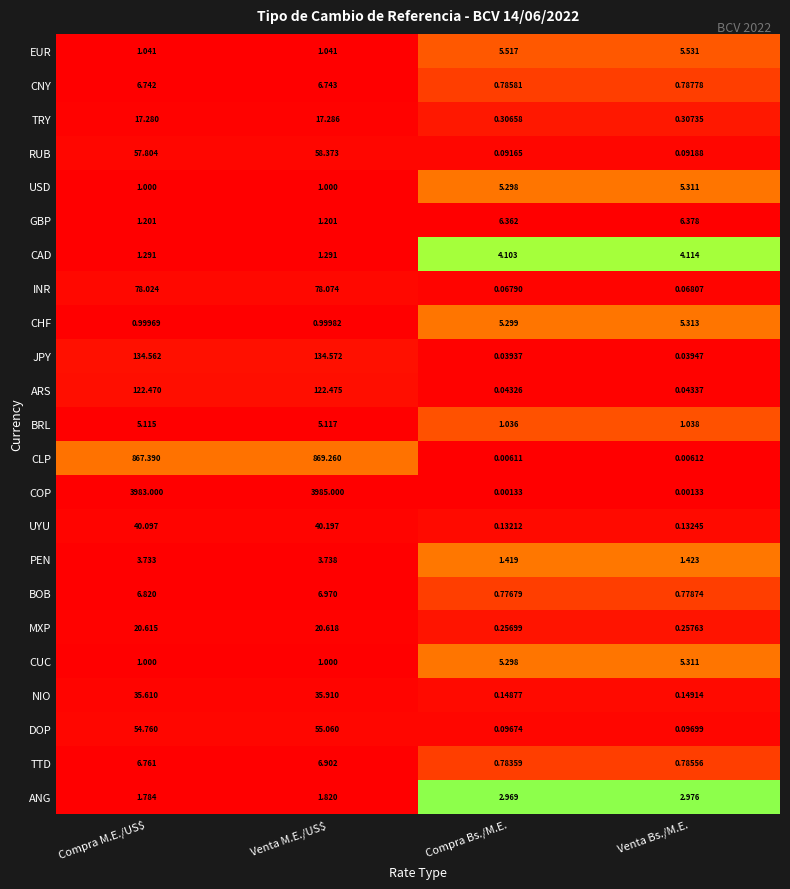

At which category is the sum across all series the highest?

Venta M.E./US$